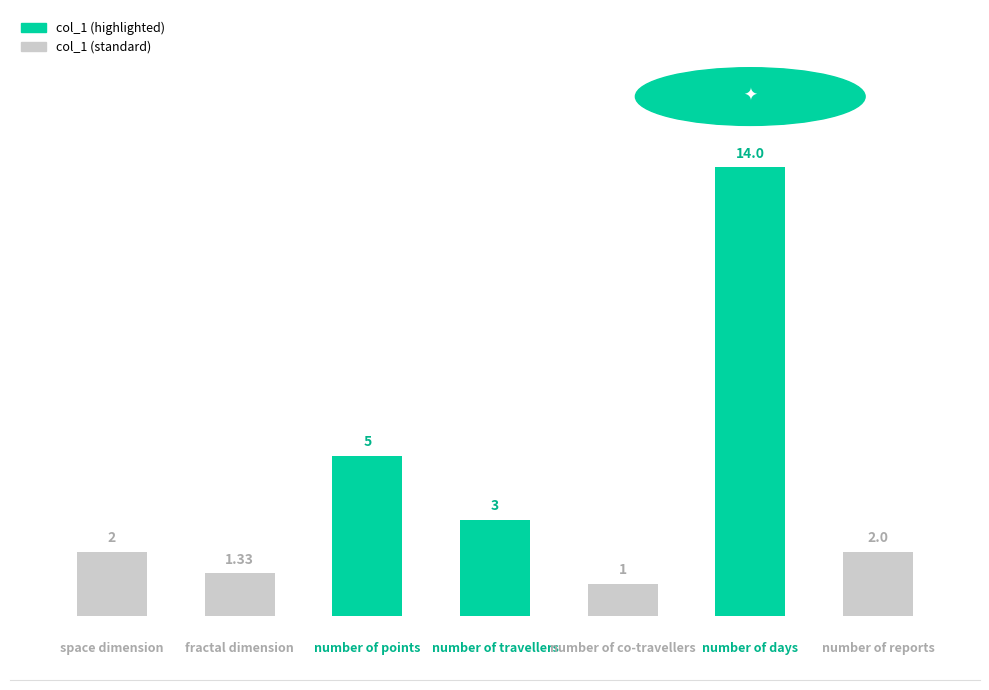

What is the difference between the second highest and minimum values?

4.0